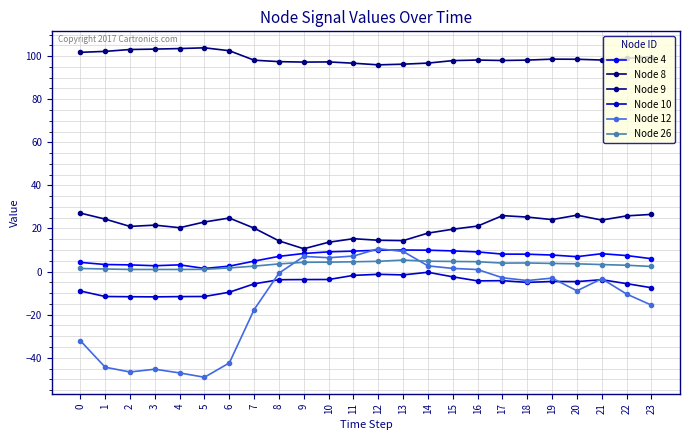

True or false: Node 10 and Node 26 cross at least once.

False